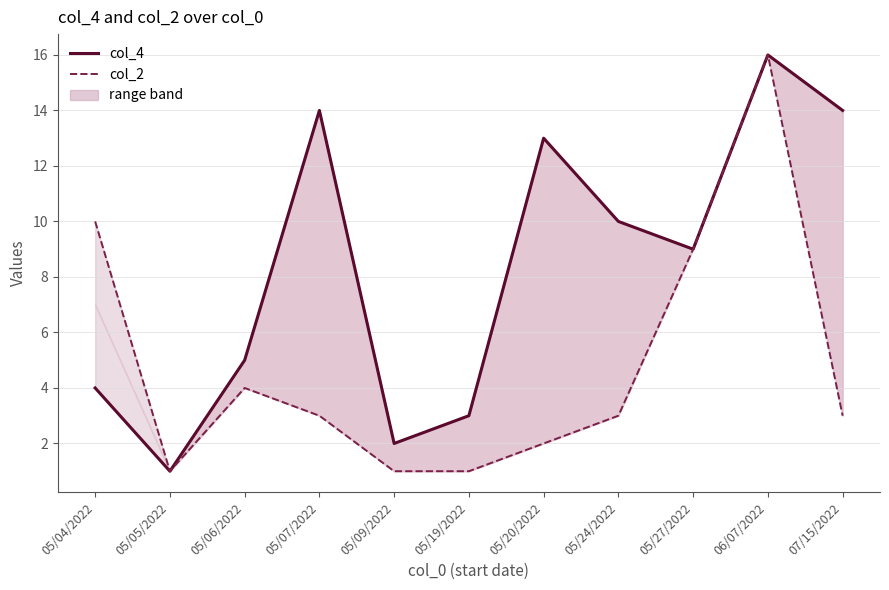

Reading left to right, transcribe all the data shown in this chart.

col_4: 05/04/2022=4	05/05/2022=1	05/06/2022=5	05/07/2022=14	05/09/2022=2	05/19/2022=3	05/20/2022=13	05/24/2022=10	05/27/2022=9	06/07/2022=16	07/15/2022=14
col_2: 05/04/2022=10	05/05/2022=1	05/06/2022=4	05/07/2022=3	05/09/2022=1	05/19/2022=1	05/20/2022=2	05/24/2022=3	05/27/2022=9	06/07/2022=16	07/15/2022=3